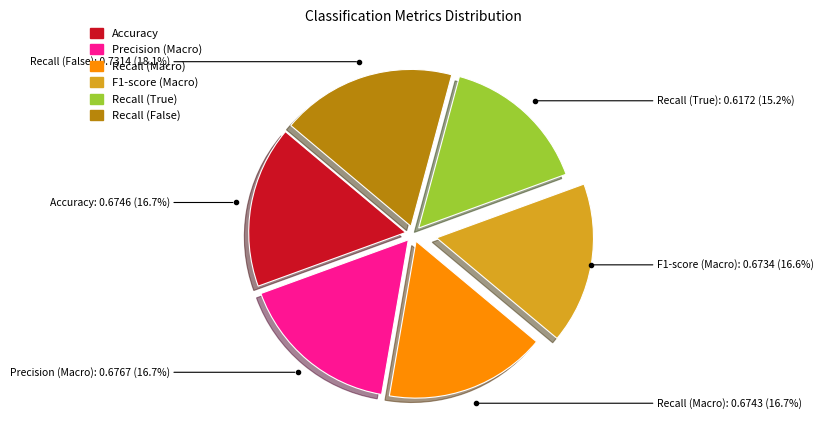

What percentage is the Accuracy slice, to the nearest percent?

17%